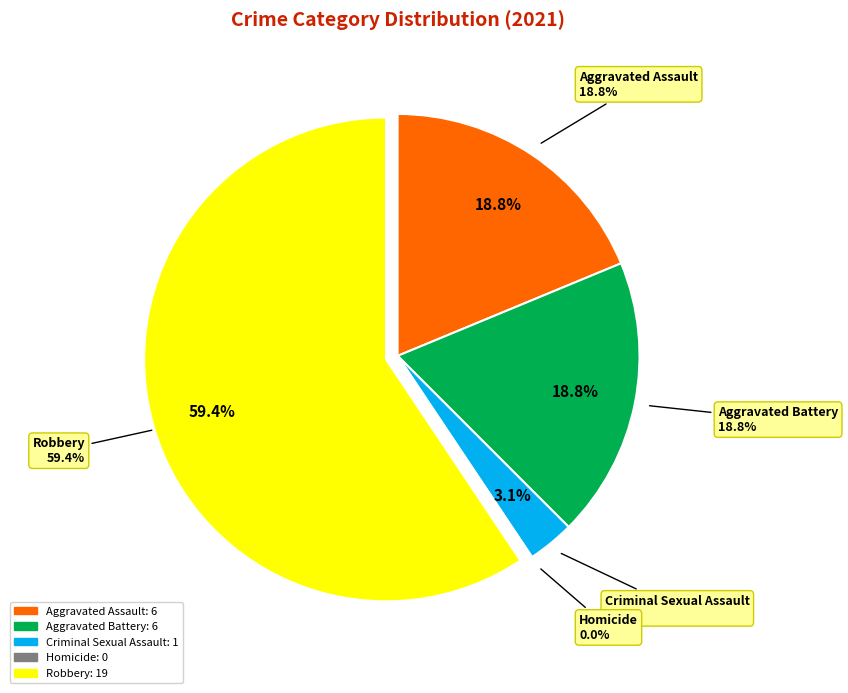

What portion of the pie excludes Aggravated Assault?

81.2%